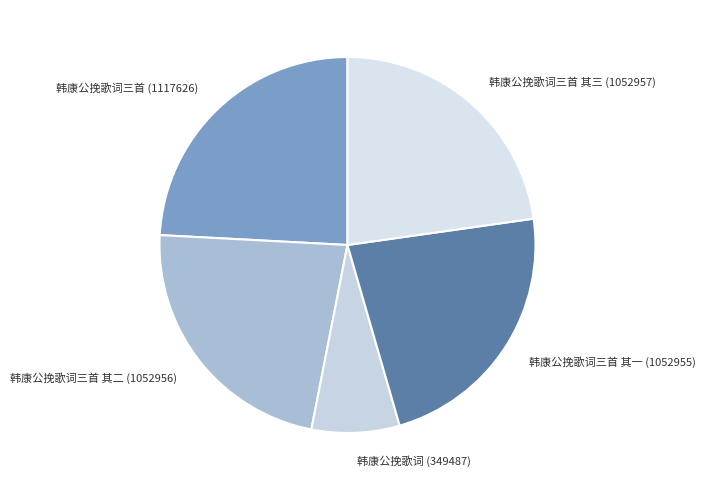

True or false: 韩康公挽歌词三首 其一 accounts for 15% of the total.

False